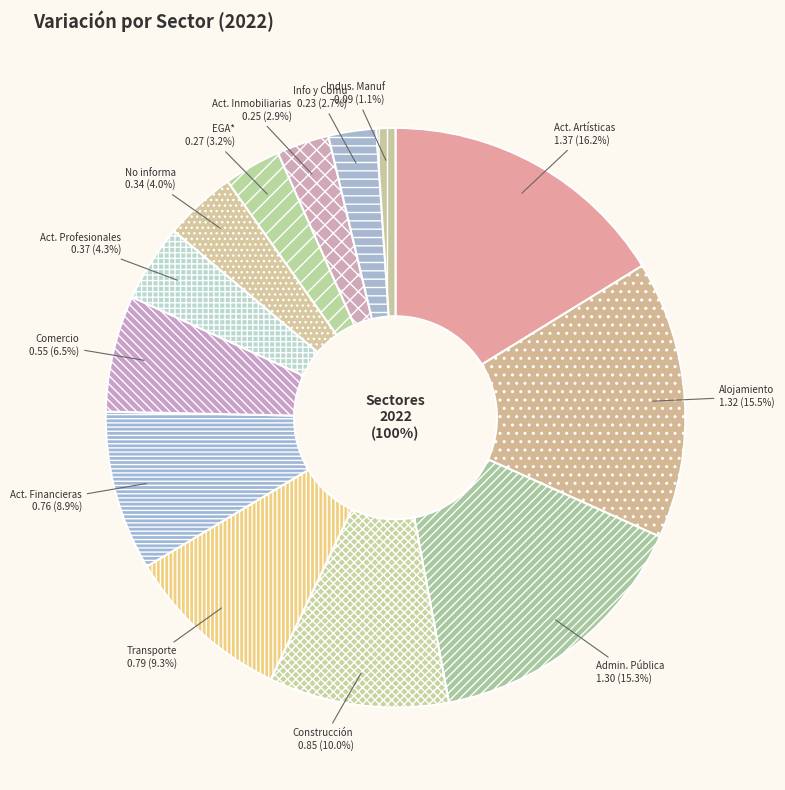

What is the largest slice in the pie chart?

Act. Artísticas